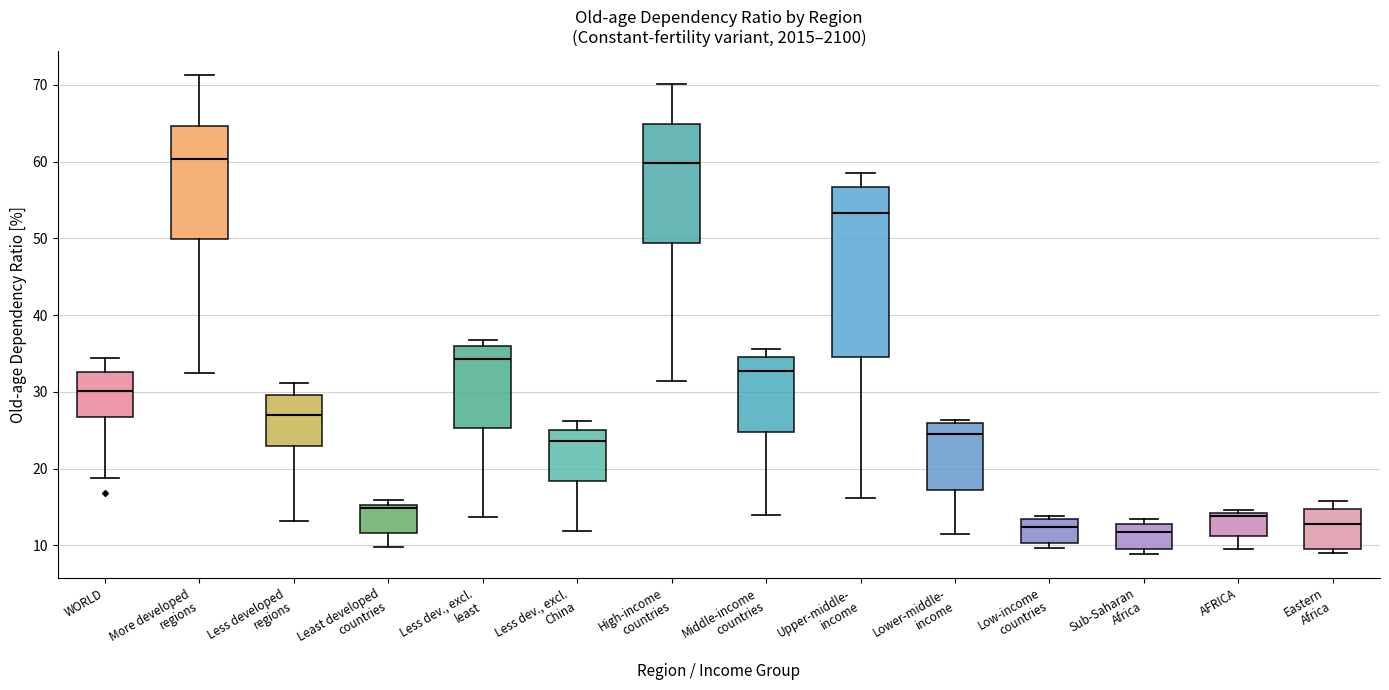

Reading left to right, read every box against the y-axis: the position of its median line, the range the box covers, and the ends of its whiskers. The values are not printed on the chart, so give them approximately, as read against the axis.

WORLD: median 30, box 27 to 33, whiskers 19 to 34
More developed regions: median 60, box 50 to 65, whiskers 32 to 71
Less developed regions: median 27, box 23 to 30, whiskers 13 to 31
Least developed countries: median 15 (just below the box's upper edge), box 12 to 15, whiskers 10 to 16
Less dev., excl. least: median 34, box 25 to 36, whiskers 14 to 37
Less dev., excl. China: median 24, box 18 to 25, whiskers 12 to 26
High-income countries: median 60, box 49 to 65, whiskers 31 to 70
Middle-income countries: median 33, box 25 to 35, whiskers 14 to 36
Upper-middle- income: median 53, box 35 to 57, whiskers 16 to 58
Lower-middle- income: median 24, box 17 to 26, whiskers 12 to 26 (just above the box's upper edge)
Low-income countries: median 12, box 10 to 13, whiskers 10 (just below the box's lower edge) to 14
Sub-Saharan Africa: median 12, box 10 to 13, whiskers 9 to 13 (just above the box's upper edge)
AFRICA: median 14 (just below the box's upper edge), box 11 to 14, whiskers 10 to 15
Eastern Africa: median 13, box 9 to 15, whiskers 9 (just below the box's lower edge) to 16